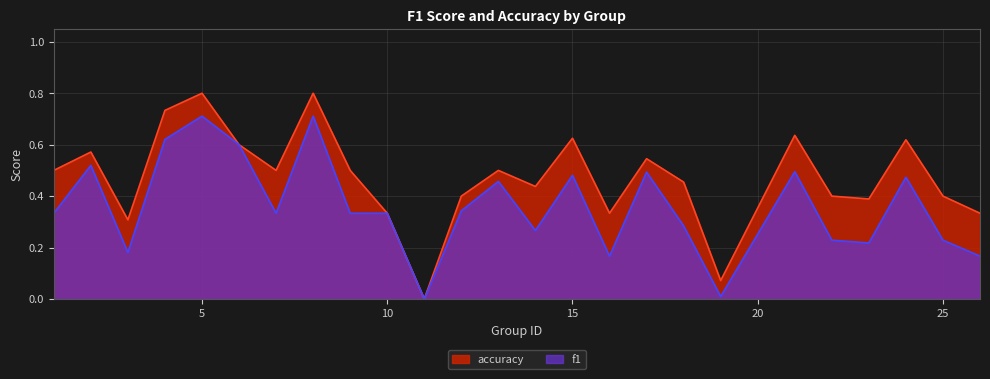

Reading left to right, extract all data points from this chart.

f1: 0.3	0.5	0.2	0.6	0.7	0.6	0.3	0.7	0.3	0.3	0.0	0.3	0.5	0.3	0.5	0.2	0.5	0.3	0.0	0.5	0.2	0.2	0.5	0.2	0.2
accuracy: 0.5	0.6	0.3	0.7	0.8	0.6	0.5	0.8	0.5	0.3	0.0	0.4	0.5	0.4	0.6	0.3	0.5	0.5	0.1	0.6	0.4	0.4	0.6	0.4	0.3